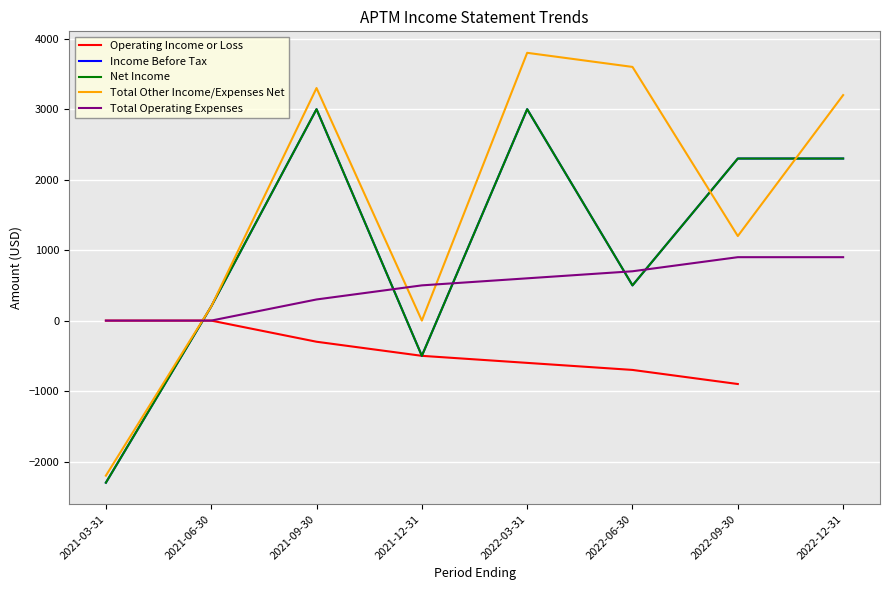

Is this an area chart (filled region under the line)?

No